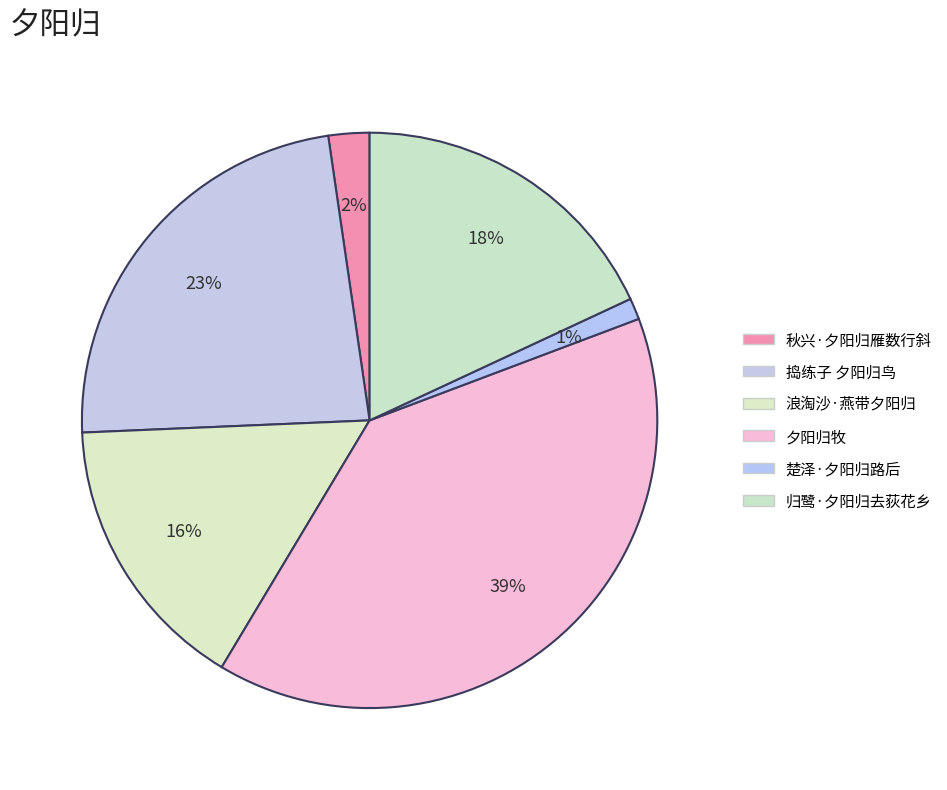

Rank the categories by value from highest to lowest.

夕阳归牧, 捣练子 夕阳归鸟, 归鹭·夕阳归去荻花乡, 浪淘沙·燕带夕阳归, 秋兴·夕阳归雁数行斜, 楚泽·夕阳归路后